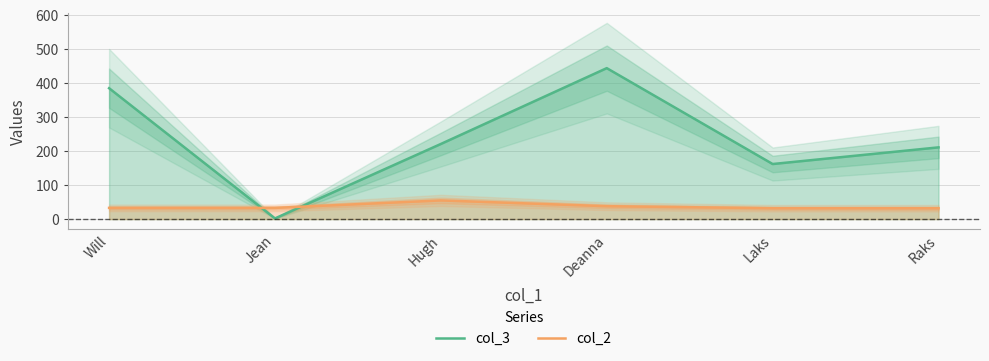

At Raks, list the series in order from smallest to largest.

col_2, col_3